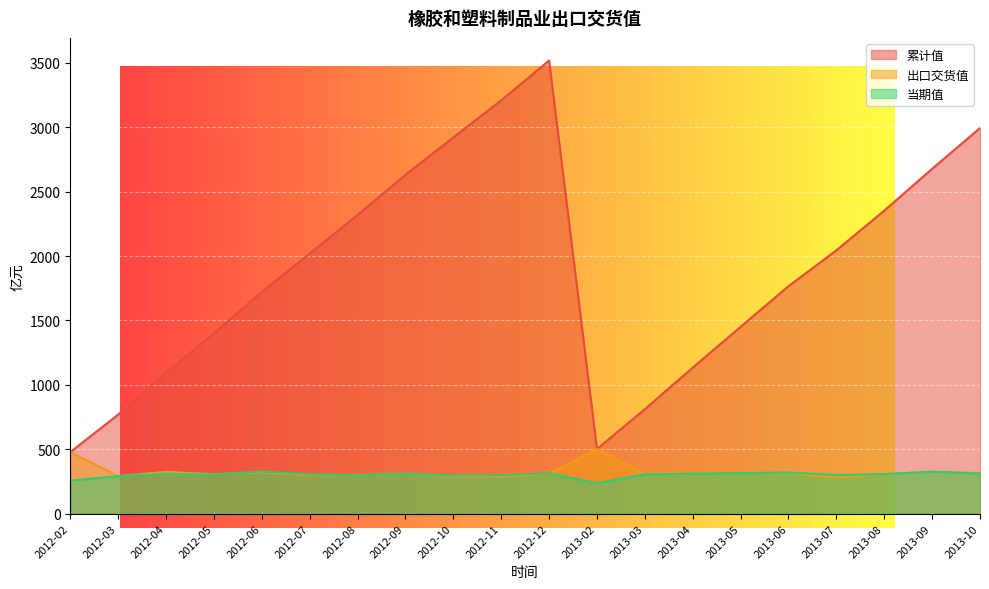

Reading left to right, list all the values displayed in this chart.

累计值: 2012-02=477.9	2012-03=769.5	2012-04=1094.0	2012-05=1399.8	2012-06=1721.9	2012-07=2020.0	2012-08=2319.1	2012-09=2631.1	2012-10=2921.2	2012-11=3209.3	2012-12=3518.2	2013-02=502.0	2013-03=811.3	2013-04=1134.2	2013-05=1450.8	2013-06=1766.4	2013-07=2044.7	2013-08=2353.1	2013-09=2677.8	2013-10=2994.1
出口交货值: 2012-02=477.9	2012-03=291.6	2012-04=324.6	2012-05=305.8	2012-06=322.1	2012-07=298.1	2012-08=299.1	2012-09=312.0	2012-10=290.1	2012-11=288.1	2012-12=308.9	2013-02=502.0	2013-03=309.3	2013-04=322.9	2013-05=316.6	2013-06=315.6	2013-07=278.3	2013-08=308.4	2013-09=324.7	2013-10=316.3
当期值: 2012-02=257.5	2012-03=290.0	2012-04=310.2	2012-05=303.7	2012-06=327.0	2012-07=305.4	2012-08=296.8	2012-09=310.4	2012-10=296.0	2012-11=297.0	2012-12=313.5	2013-02=237.0	2013-03=305.5	2013-04=310.8	2013-05=315.2	2013-06=319.5	2013-07=300.2	2013-08=307.3	2013-09=325.4	2013-10=311.7